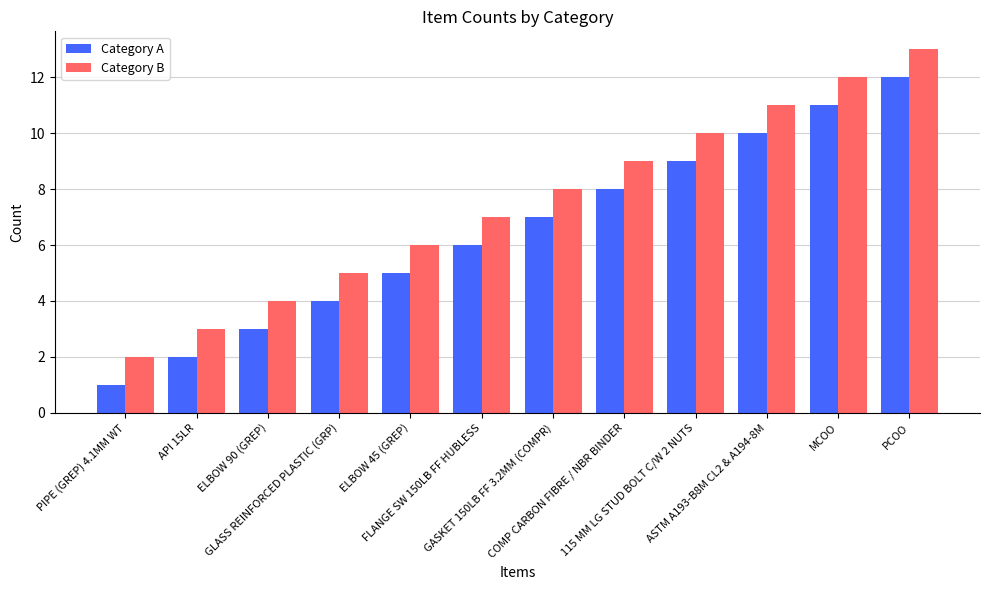

What are all the series names shown in the legend?

Category A, Category B